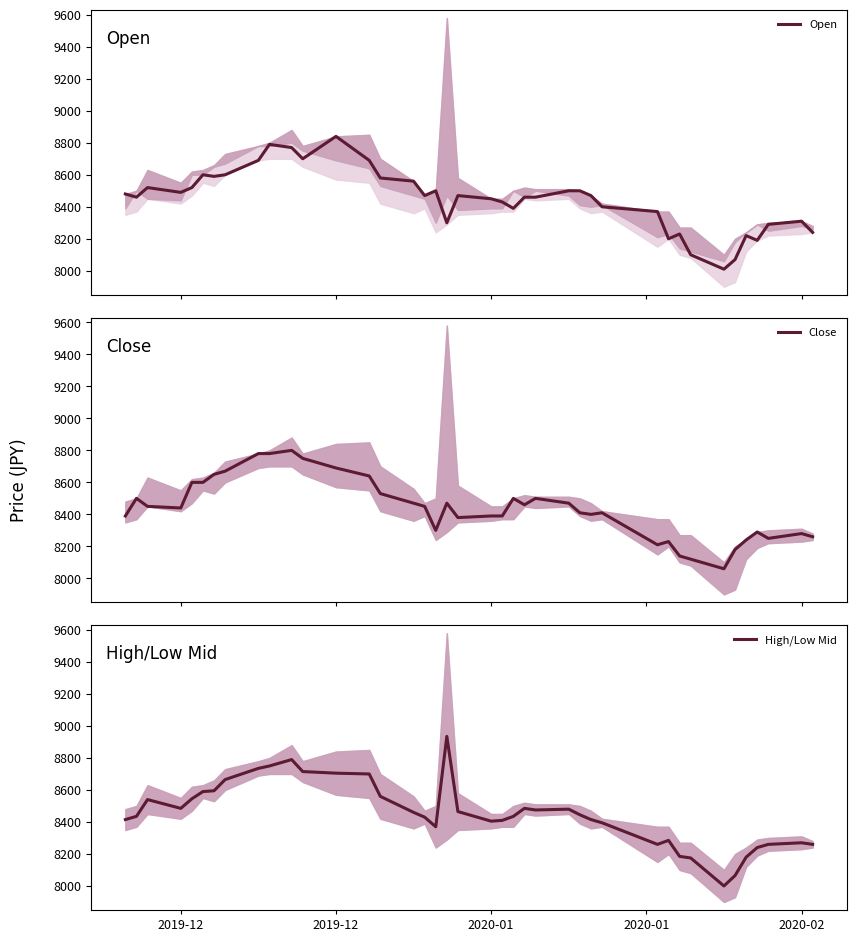

Rank the series by their average value, from lowest to highest.

Close, Open, High/Low Mid